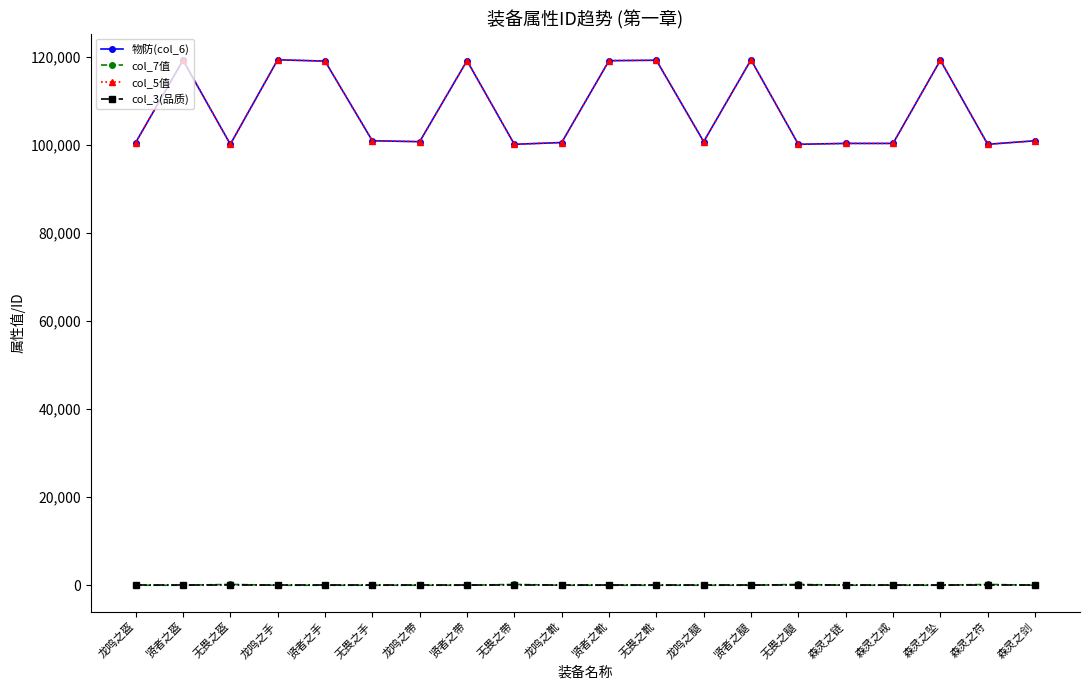

Does the chart have visible grid lines?

No